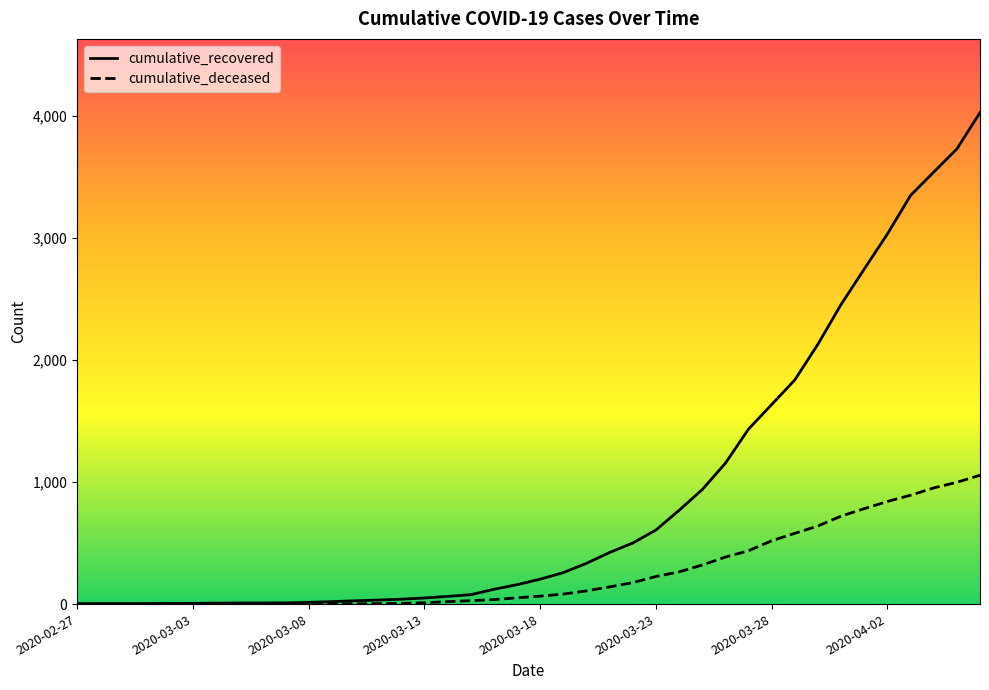

What is the highest value of the cumulative_recovered series?

4028